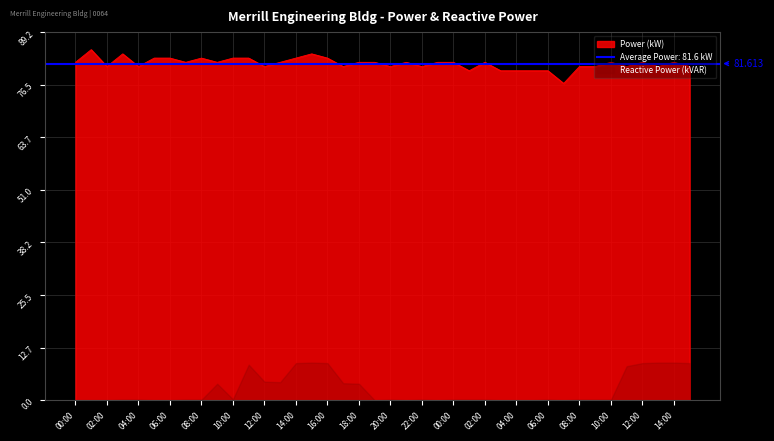

What is the maximum value shown in the chart?

85.0